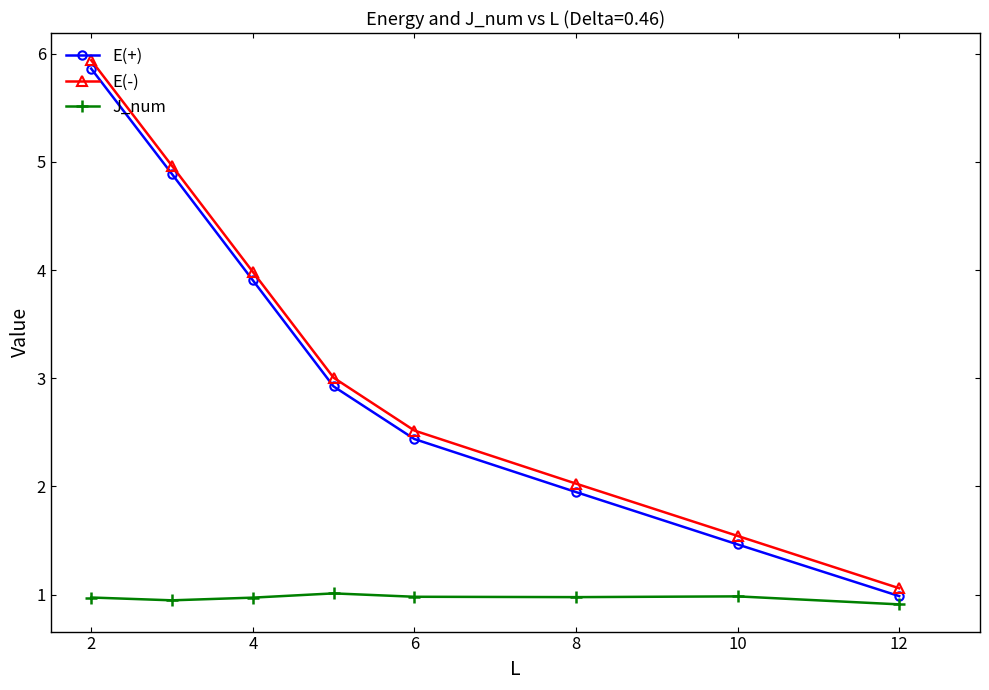

What is the value of the E(-) point at the 8th from the left?

1.1